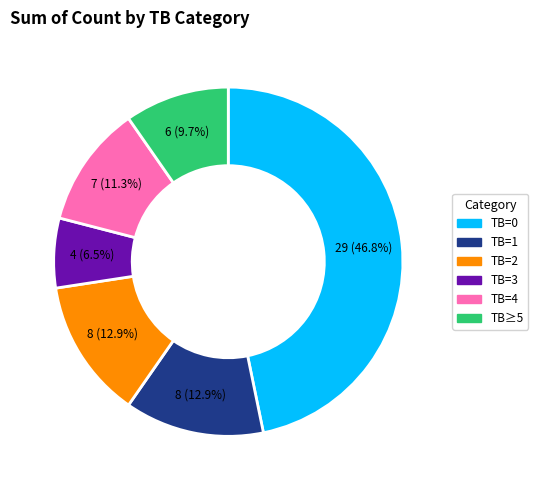

Does TB=0 represent more than half of the total?

No